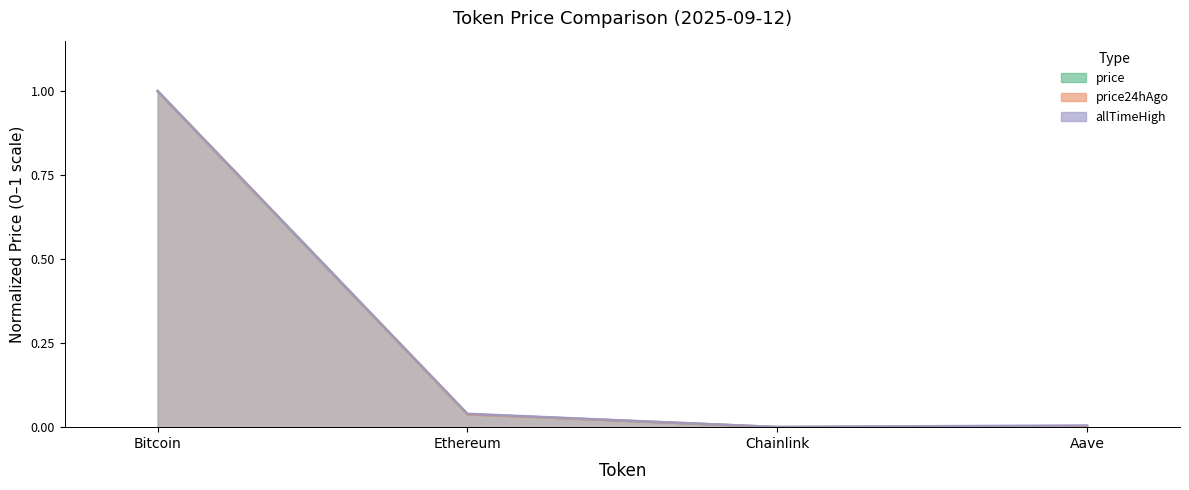

Is the value of price24hAgo at Chainlink greater than the value of allTimeHigh at Chainlink?

No